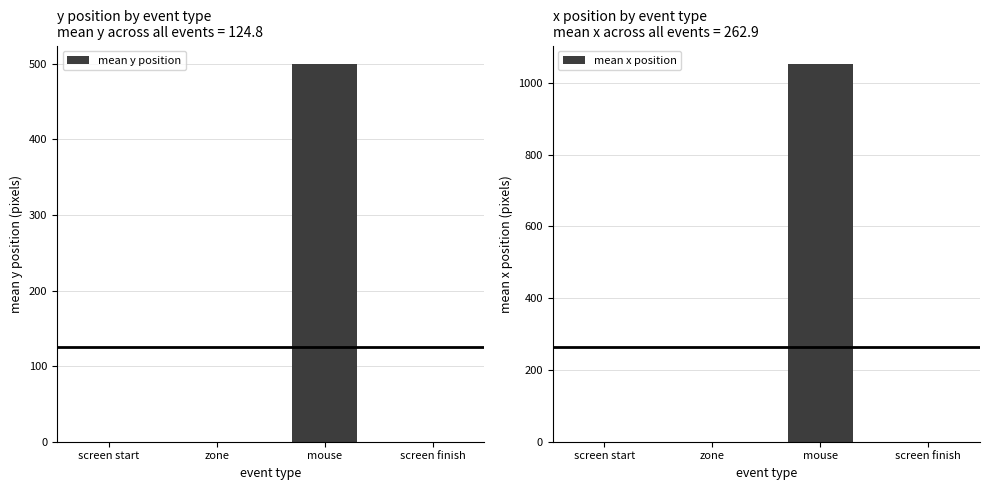

What position from the left is zone?

2